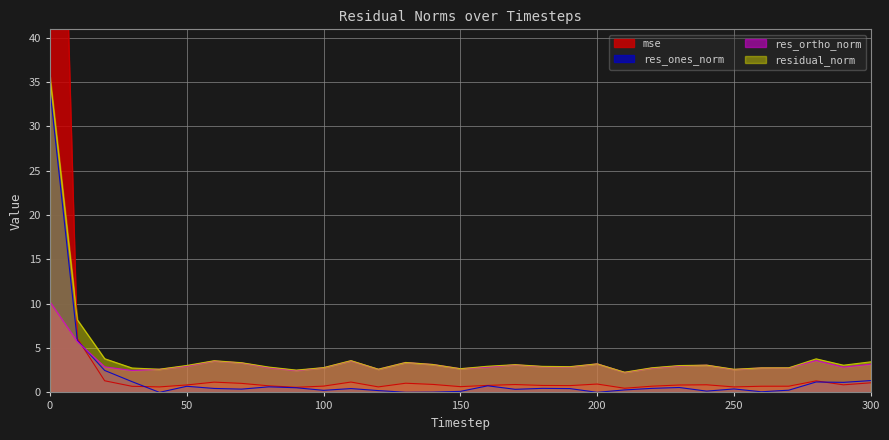

Reading right to left, list all the values displayed in this chart.

mse: 300=1.1	290=0.9	280=1.3	270=0.7	260=0.7	250=0.6	240=0.9	230=0.8	220=0.7	210=0.5	200=0.9	190=0.8	180=0.8	170=0.9	160=0.8	150=0.7	140=0.9	130=1.0	120=0.6	110=1.2	100=0.7	90=0.6	80=0.7	70=1.0	60=1.2	50=0.8	40=0.6	30=0.7	20=1.3	10=6.1	0=115.3
res_ones_norm: 300=1.3	290=1.1	280=1.2	270=0.3	260=0.1	250=0.4	240=0.1	230=0.6	220=0.5	210=0.3	200=0.0	190=0.4	180=0.5	170=0.4	160=0.7	150=0.1	140=0.0	130=0.0	120=0.2	110=0.4	100=0.2	90=0.5	80=0.6	70=0.4	60=0.4	50=0.7	40=0.0	30=1.2	20=2.5	10=5.9	0=34.1
res_ortho_norm: 300=3.2	290=2.9	280=3.6	270=2.8	260=2.8	250=2.6	240=3.1	230=3.0	220=2.7	210=2.3	200=3.2	190=2.9	180=2.9	170=3.1	160=2.9	150=2.7	140=3.2	130=3.4	120=2.6	110=3.6	100=2.8	90=2.5	80=2.8	70=3.3	60=3.5	50=3.0	40=2.6	30=2.5	20=2.9	10=5.7	0=10.2
residual_norm: 300=3.5	290=3.1	280=3.8	270=2.8	260=2.8	250=2.6	240=3.1	230=3.0	220=2.8	210=2.3	200=3.2	190=2.9	180=2.9	170=3.1	160=3.0	150=2.7	140=3.2	130=3.4	120=2.6	110=3.6	100=2.8	90=2.5	80=2.9	70=3.4	60=3.6	50=3.0	40=2.6	30=2.8	20=3.8	10=8.2	0=35.6